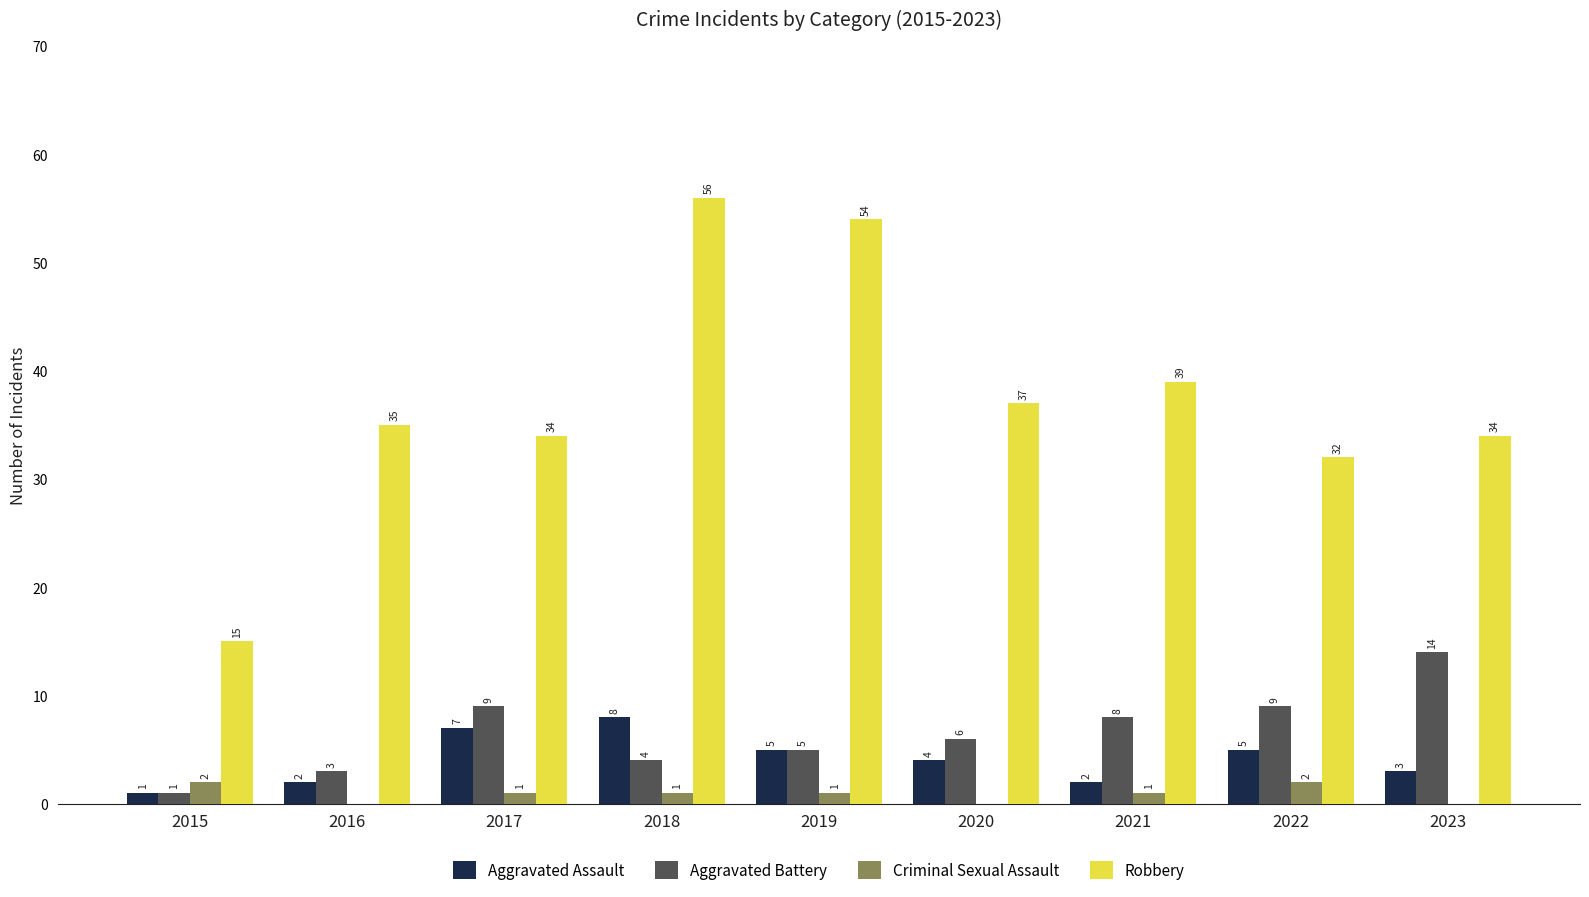

What are all the series names shown in the legend?

Aggravated Assault, Aggravated Battery, Criminal Sexual Assault, Robbery